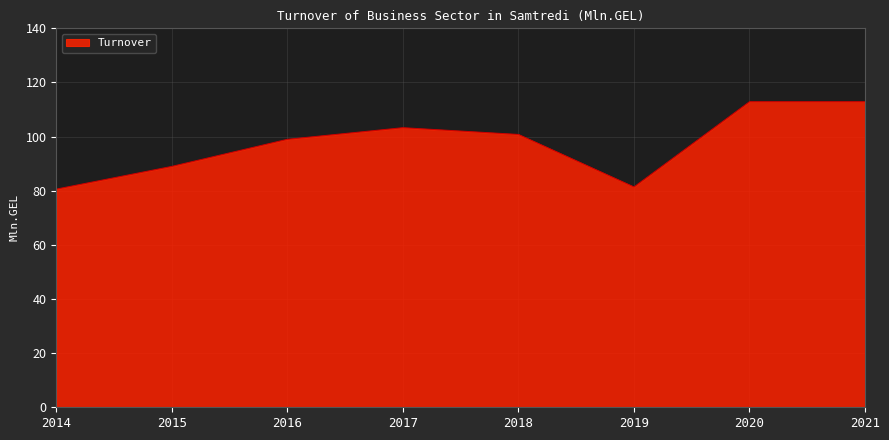

Reading right to left, list all the values displayed in this chart.

2021=112.9	2020=112.9	2019=81.4	2018=100.8	2017=103.3	2016=99.0	2015=89.0	2014=80.6